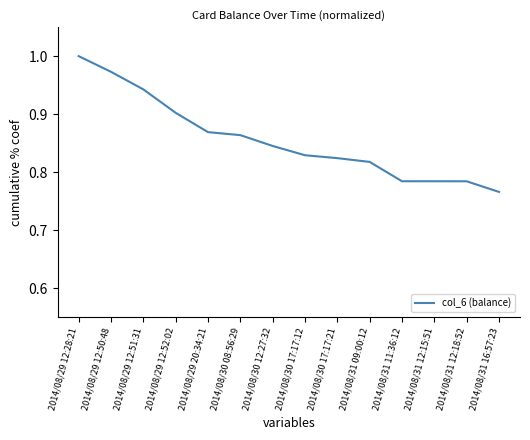

Is it true that the value at 2014/08/31 16:57:23 is 0.4?

False